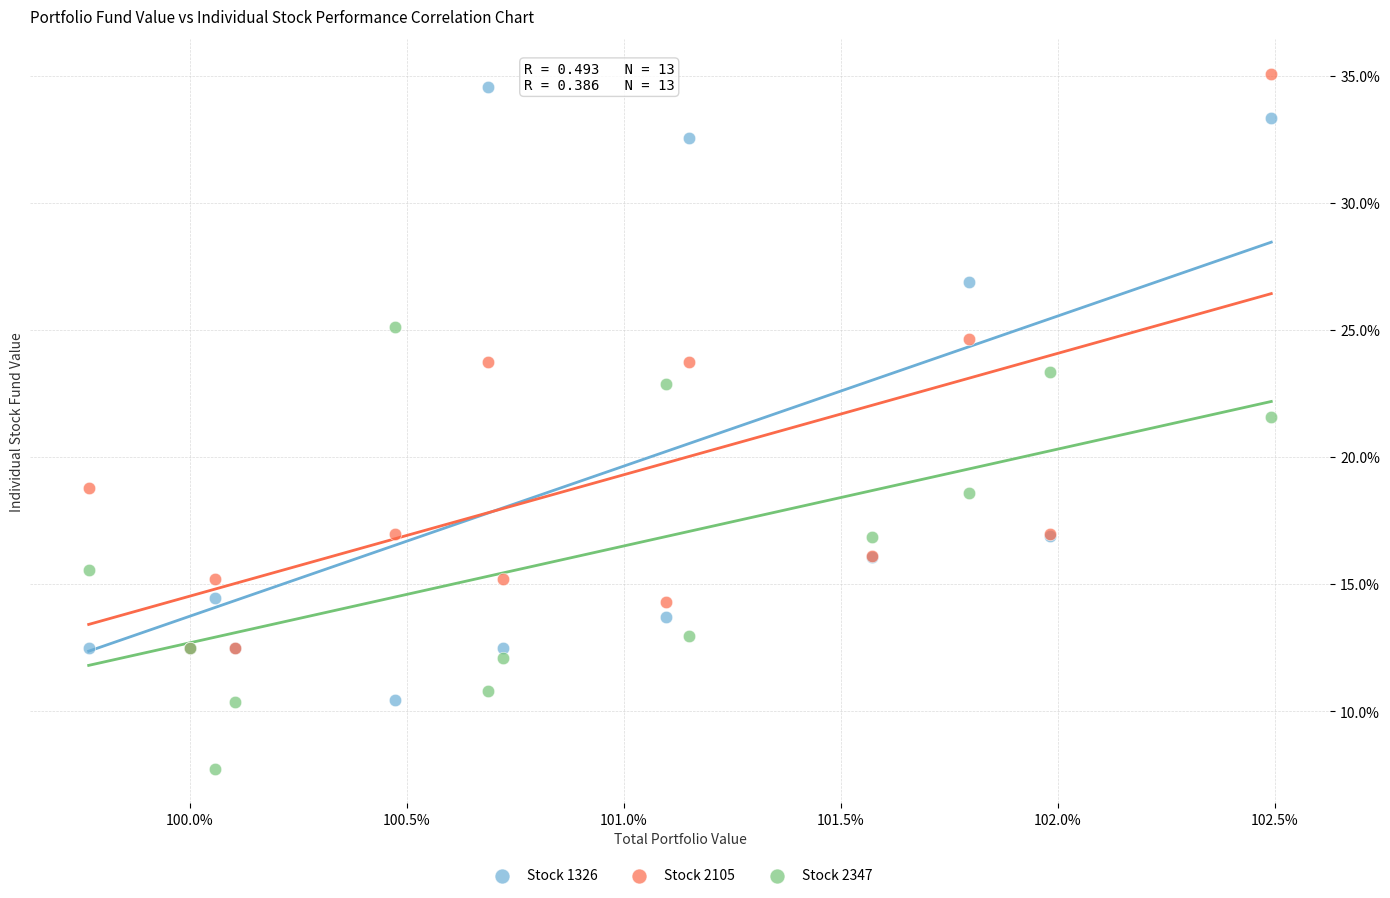

Which series contains the lowest Y value?

Stock 2347